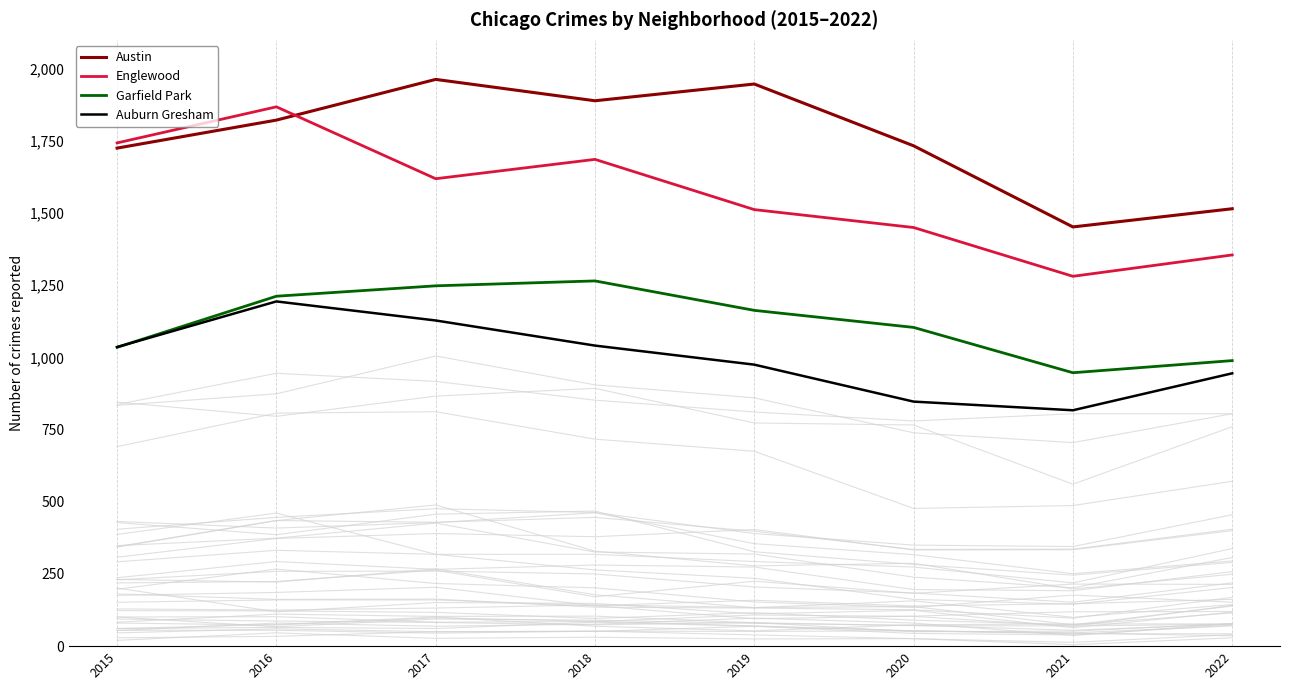

What are all the series names shown in the legend?

Austin, Englewood, Garfield Park, Auburn Gresham